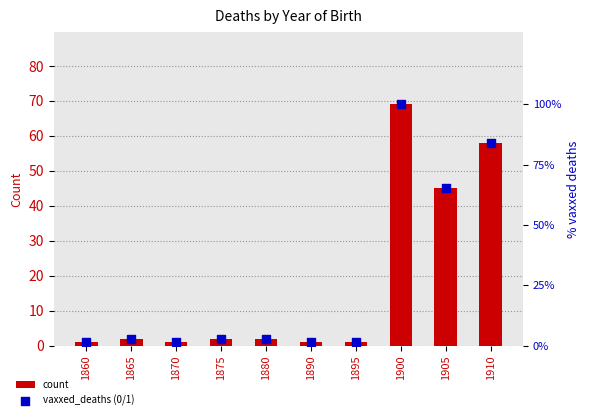

What are all the series names shown in the legend?

count, vaxxed_deaths (0/1)